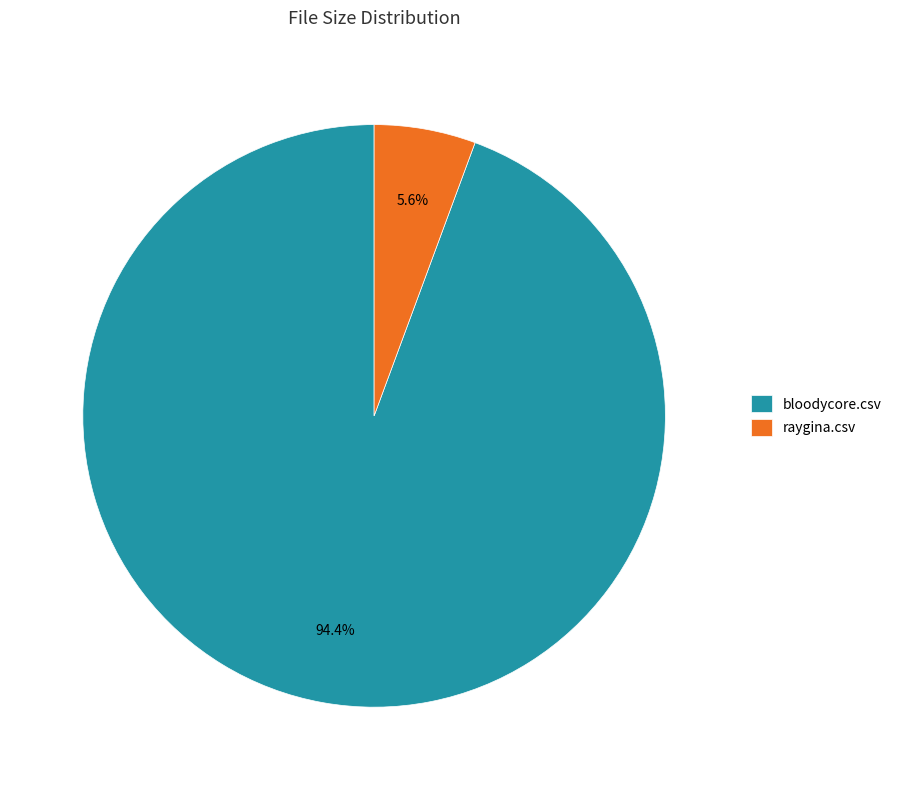

Which category has the biggest portion of the pie?

bloodycore.csv